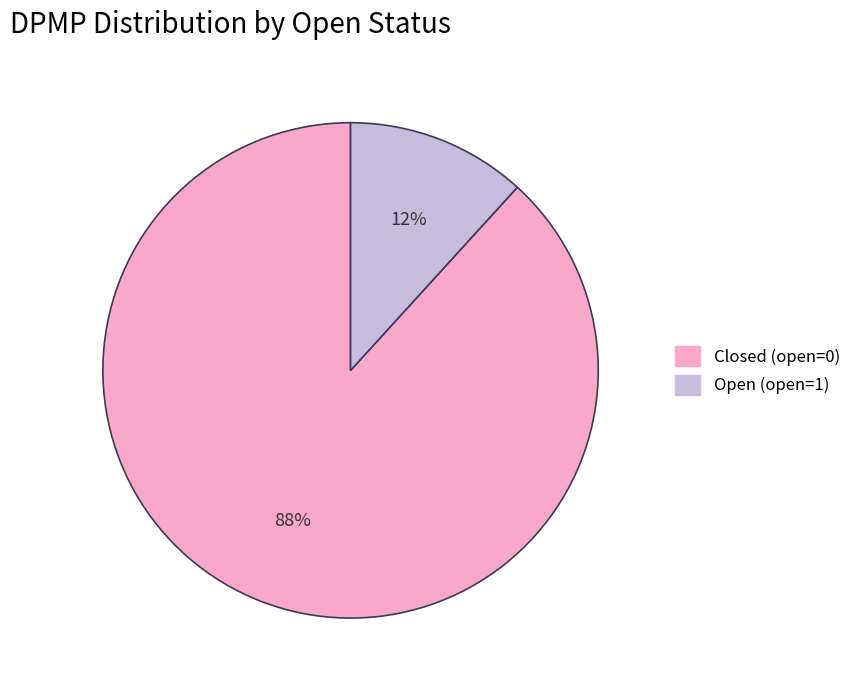

To the nearest percent, what is the average slice percentage?

50%